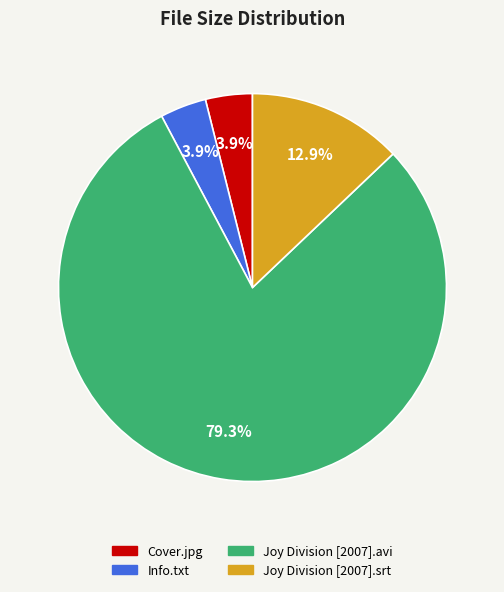

True or false: Joy Division [2007].srt accounts for 13% of the total.

True